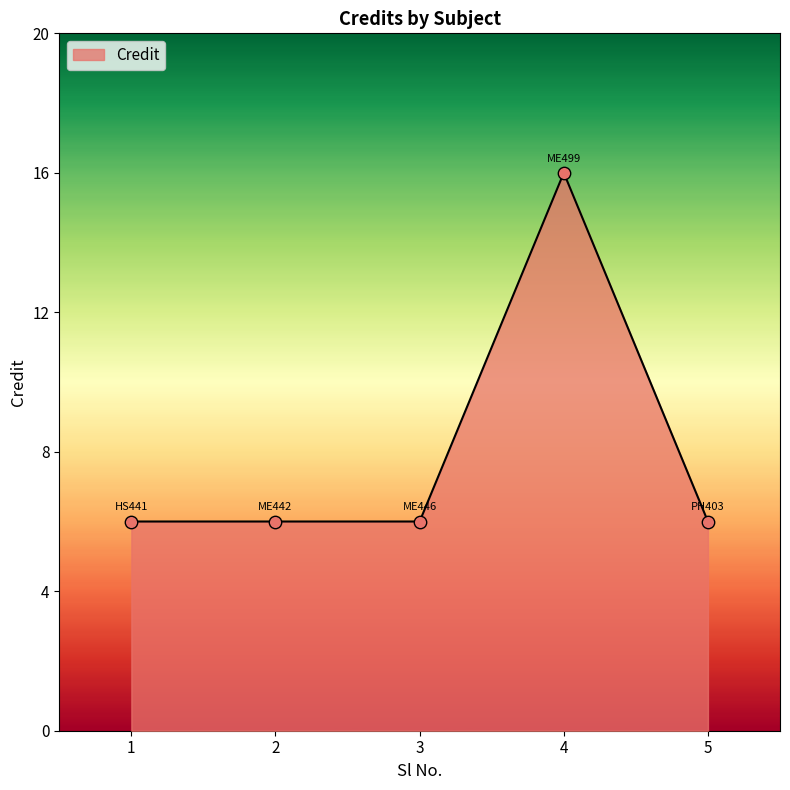

Approximately how many times larger is the value at 1 compared to 2?

1.0